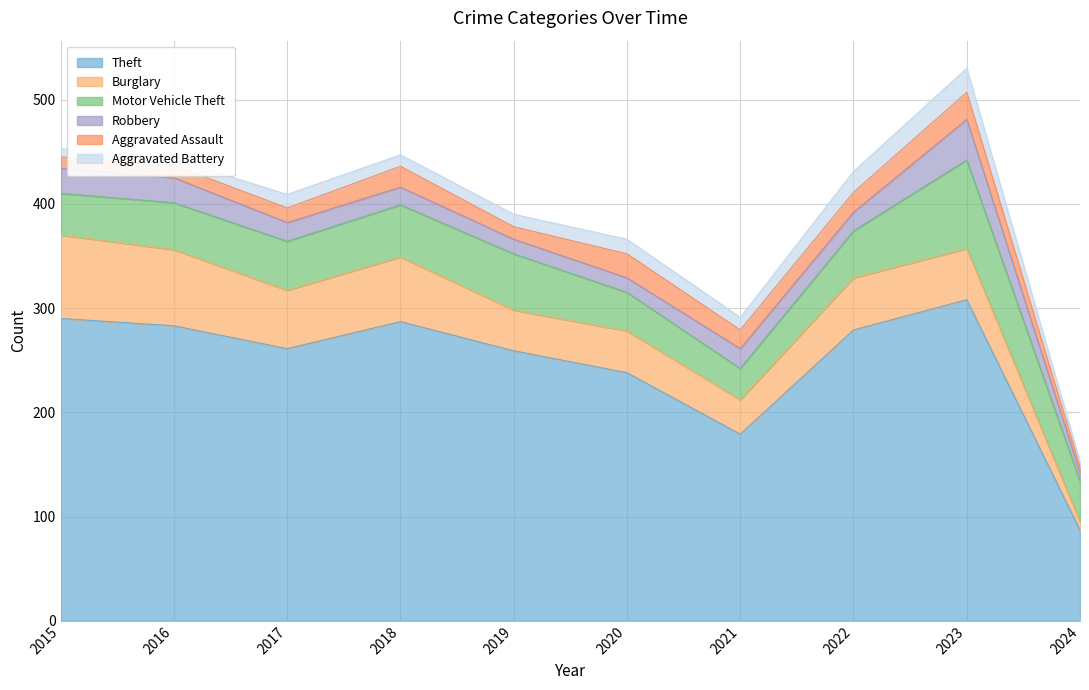

At how many categories does at least one series exceed 132?

9